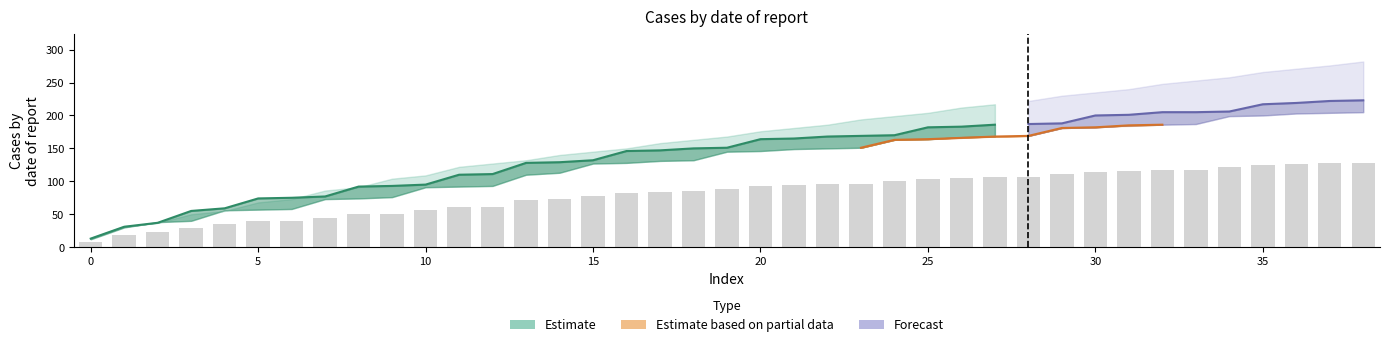

How many groups of bars are there?

39